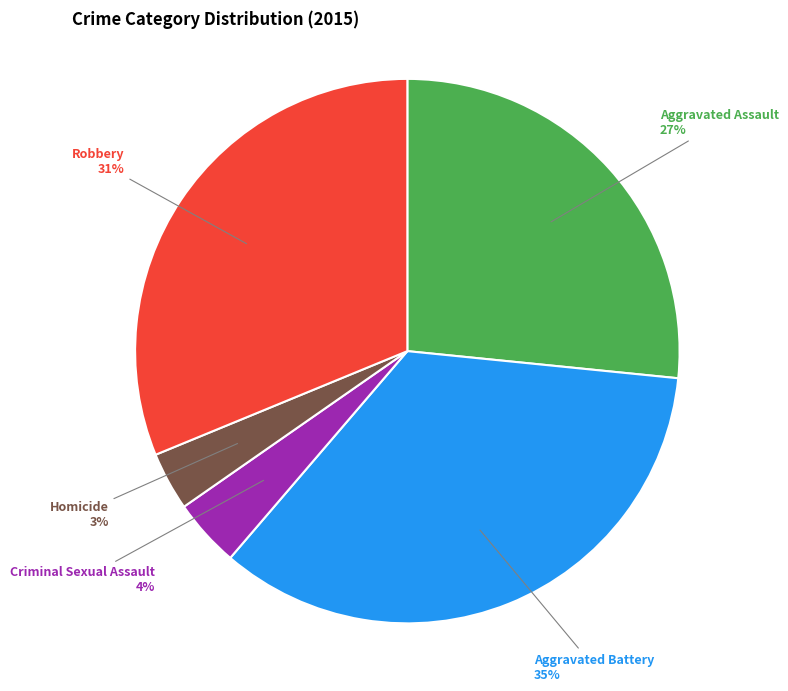

To the nearest percent, what is the combined percentage of Homicide and Aggravated Assault?

30%